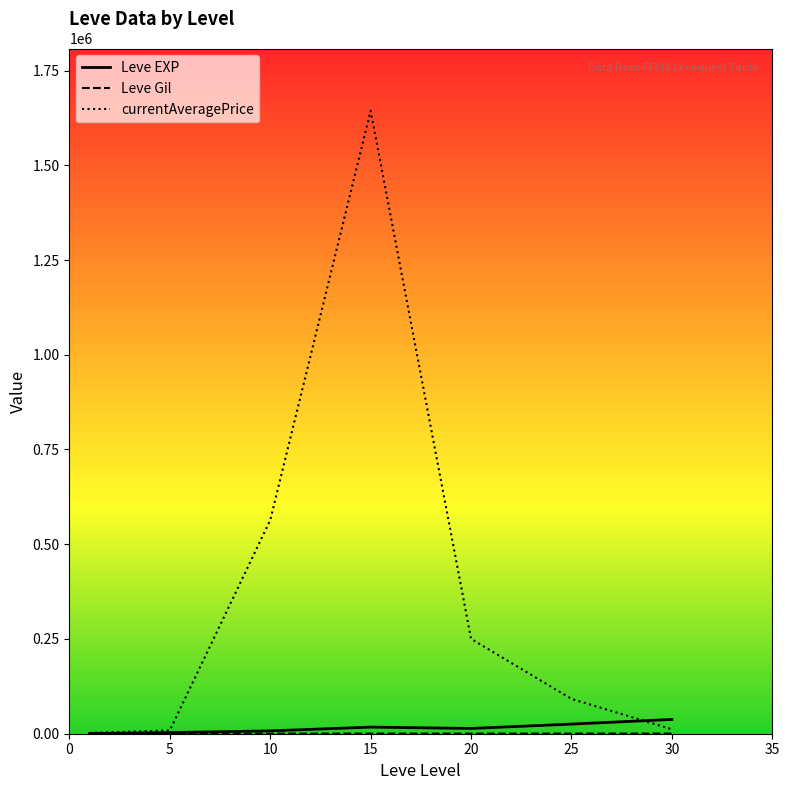

What is the maximum value for currentAveragePrice?

1643752.5